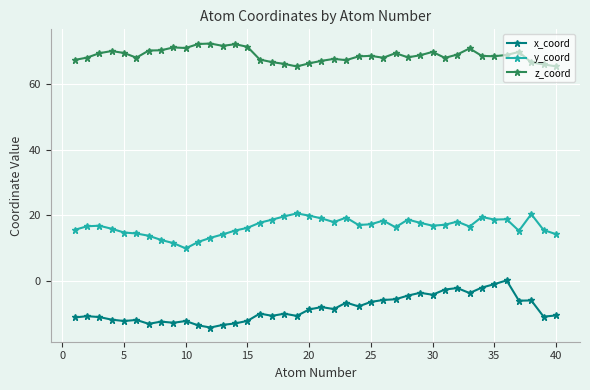

Which series has the widest spread of values?

x_coord